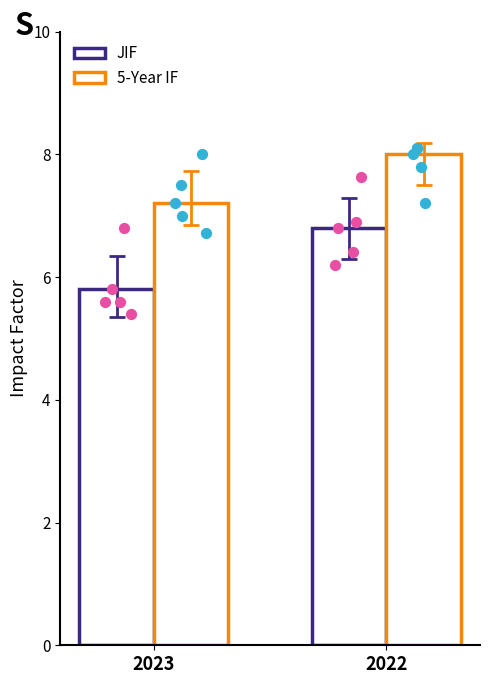

Which series has the widest spread of Y values?

JIF